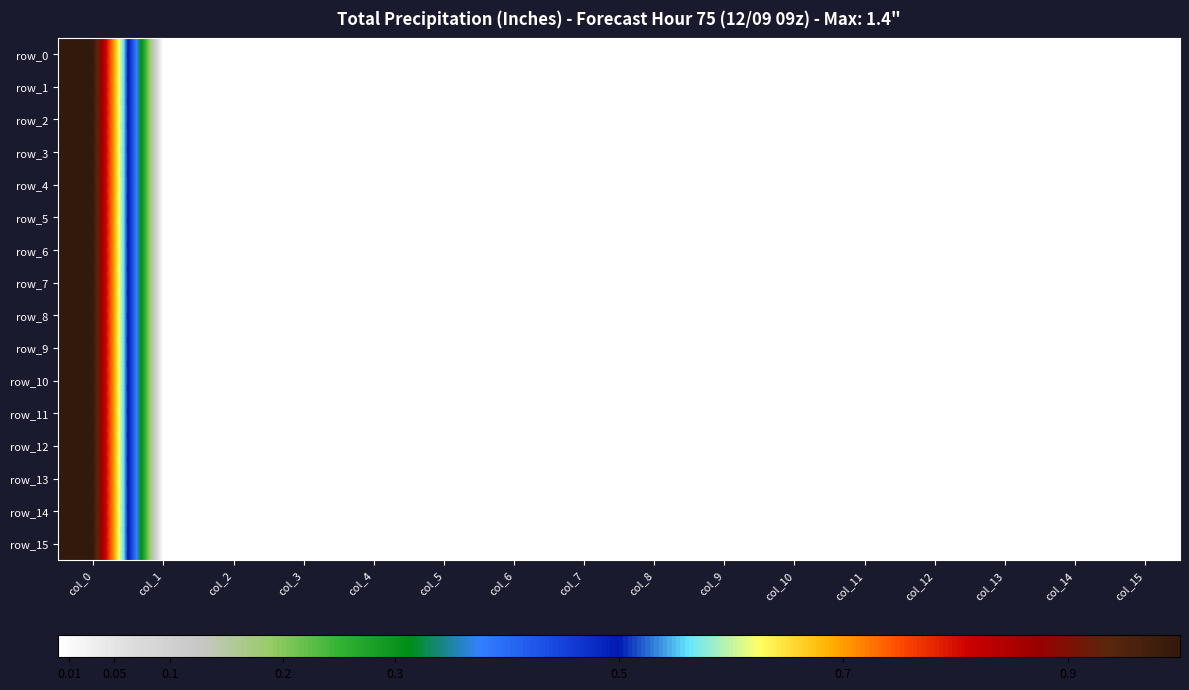

Between col_0 and col_10, which series saw the biggest shift?

row_0